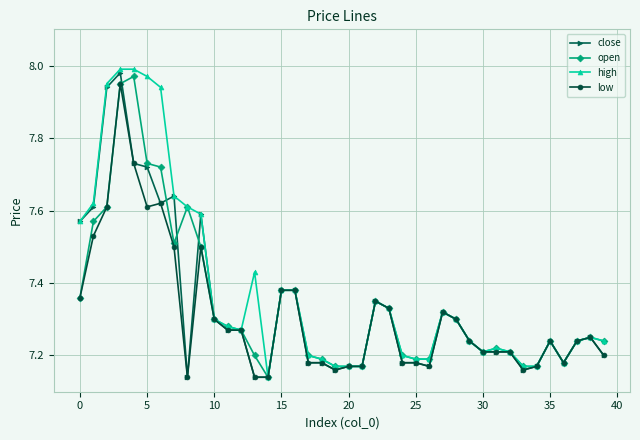

True or false: low has more than 2 points higher than both neighbors.

True